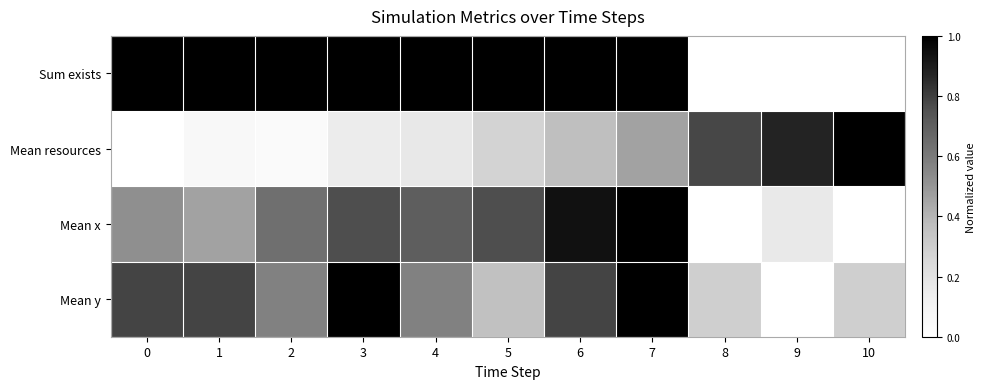

Which series has the largest total across all categories?

Sum exists